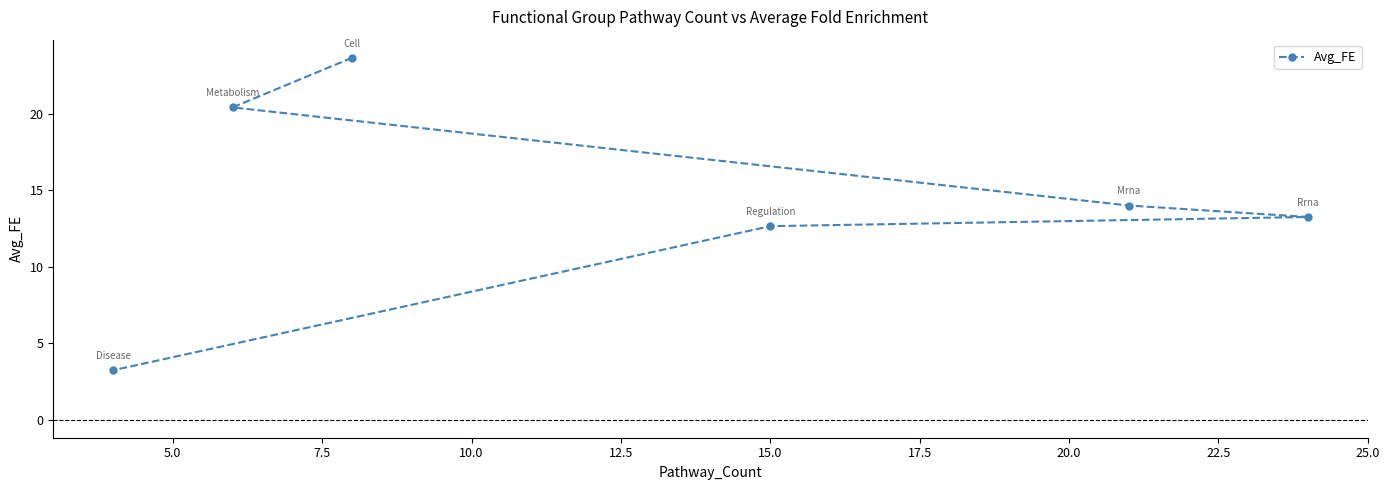

What is the minimum value shown in the chart?

3.2